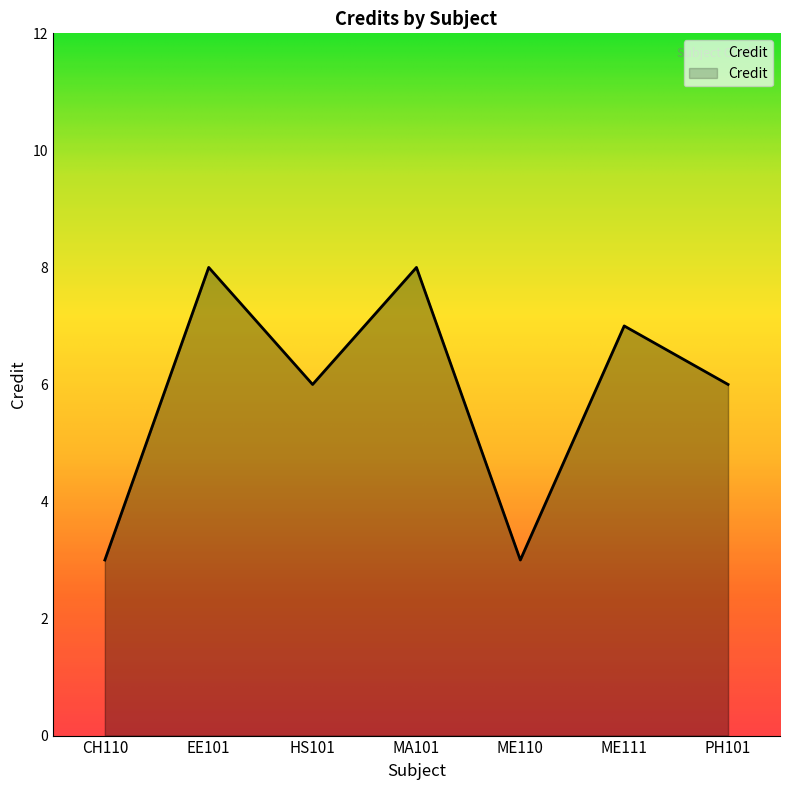

At which label does the data first exceed 6?

EE101